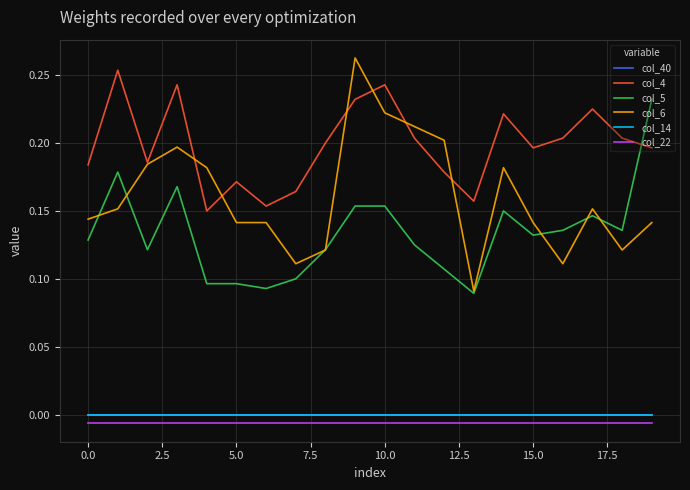

What is the sum of all col_22 values?

-0.1